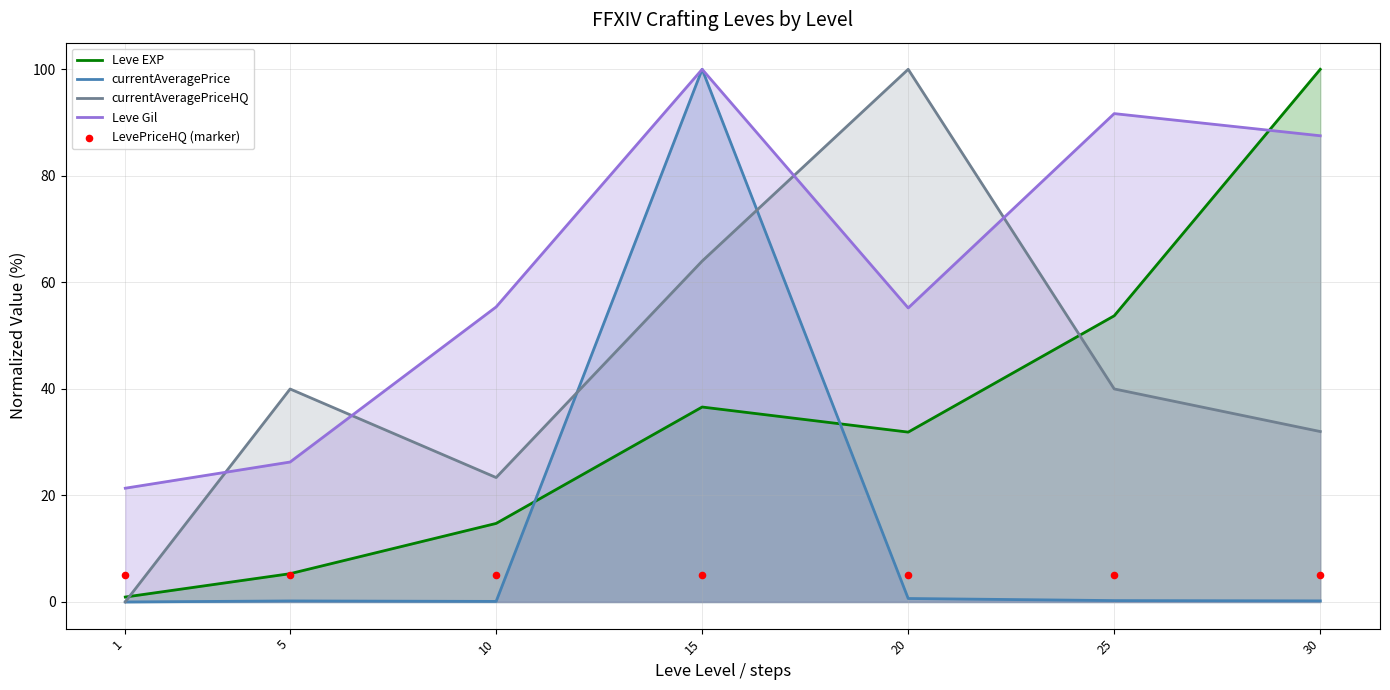

Which series reaches the minimum Y coordinate?

currentAveragePrice